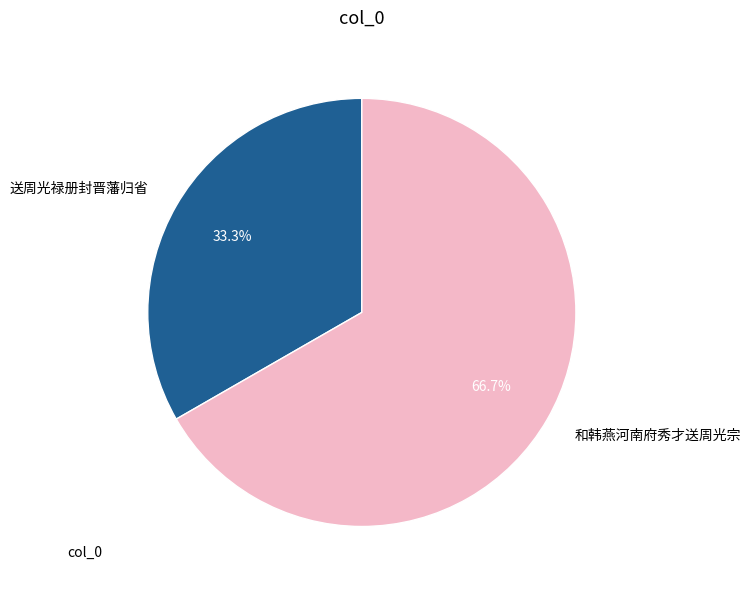

Which category has the smallest portion of the pie?

送周光禄册封晋藩归省